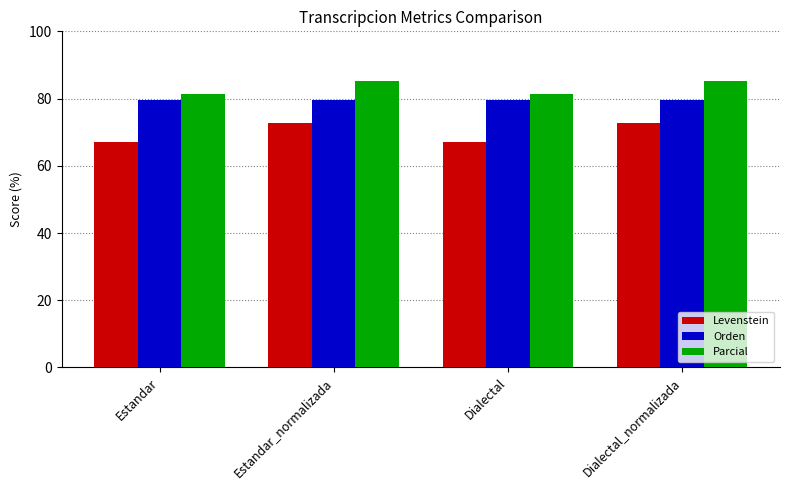

Reading right to left, transcribe all the data shown in this chart.

Levenstein: 72.6	67.0	72.6	67.0
Orden: 79.7	79.7	79.7	79.7
Parcial: 85.3	81.4	85.3	81.4